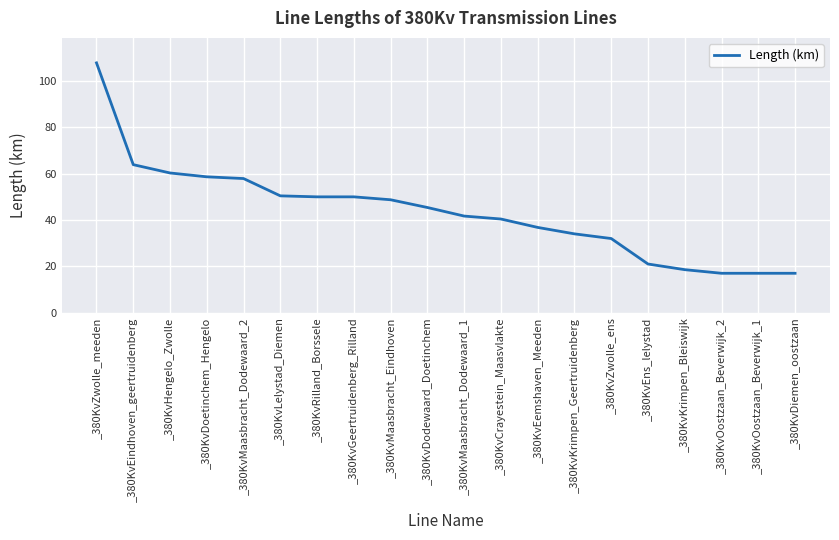

What is the change in value from _380KvEindhoven_geertruidenberg to _380KvOostzaan_Beverwijk_2?

-46.9